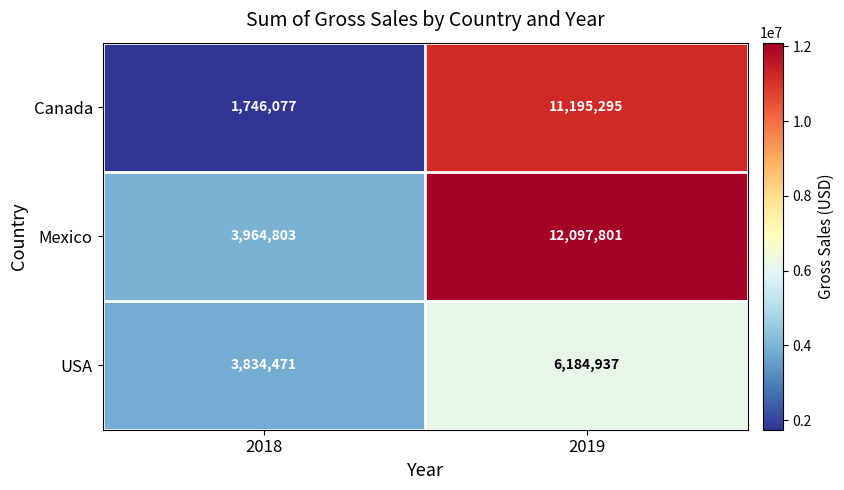

At which category is the sum across all series the highest?

2019